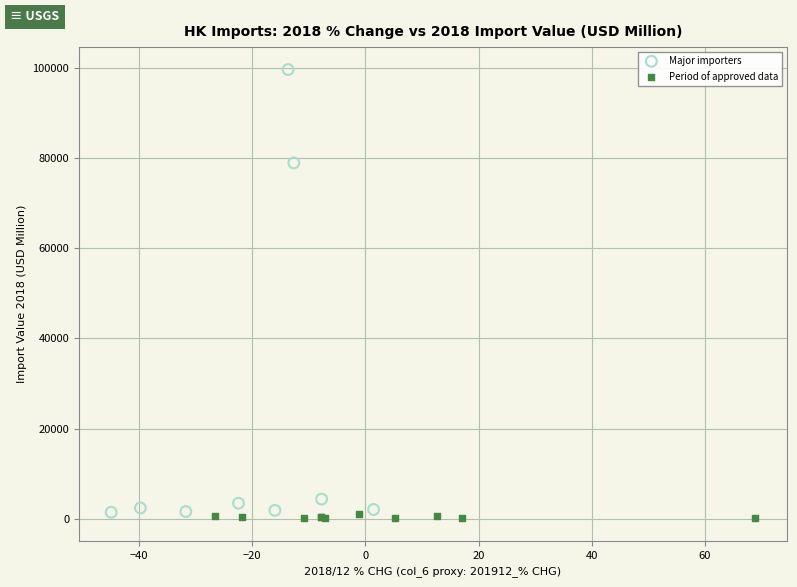

Which series contains the highest Y value?

Major importers